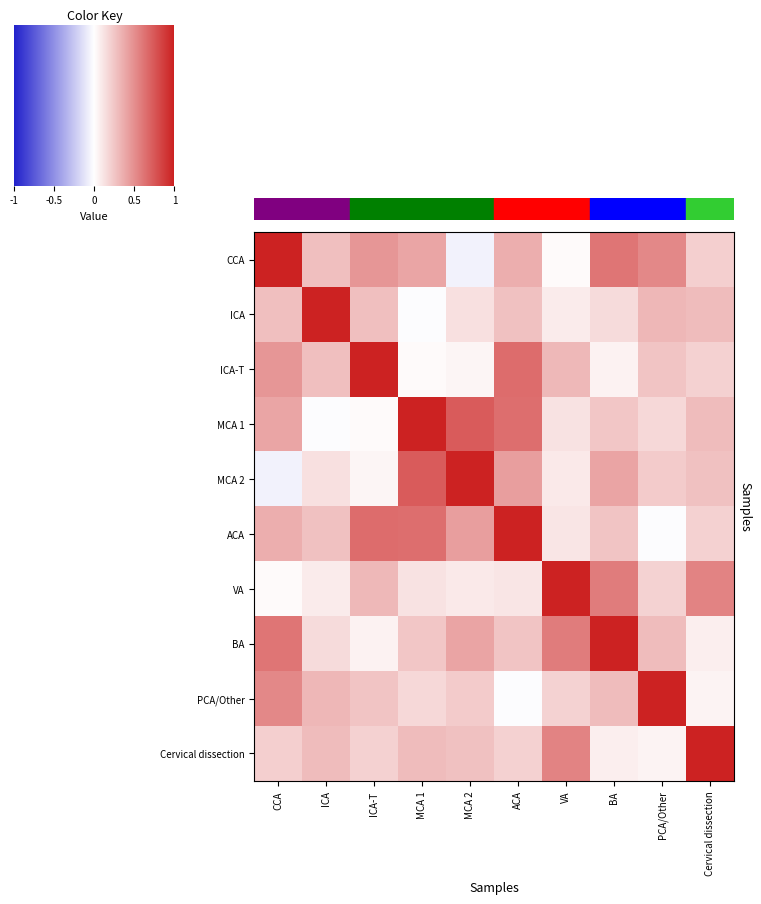

What is the greatest value displayed?

1.0